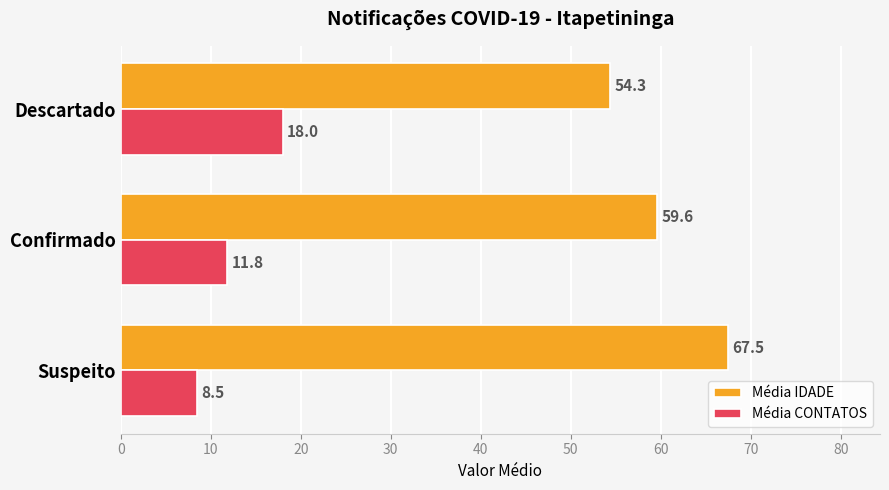

Which series has the largest total across all categories?

Média IDADE